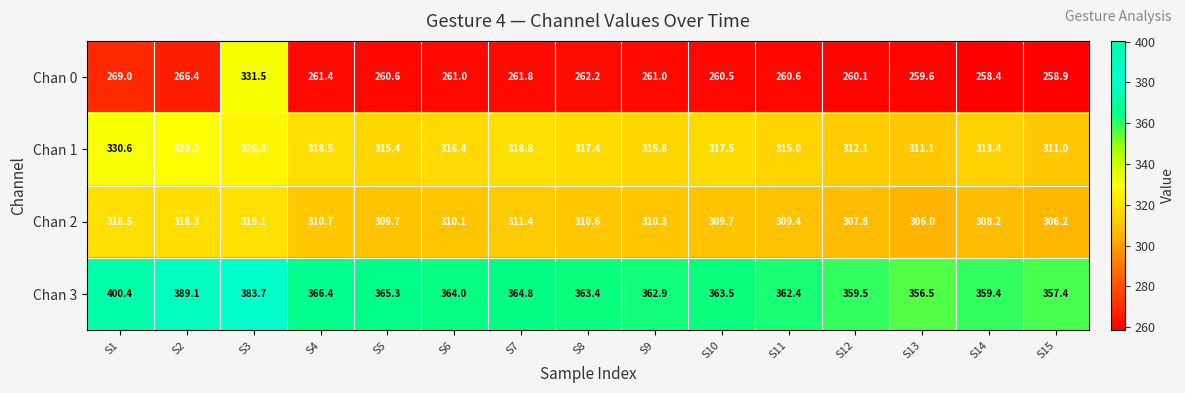

Which label corresponds to the largest value in the chart?

S1